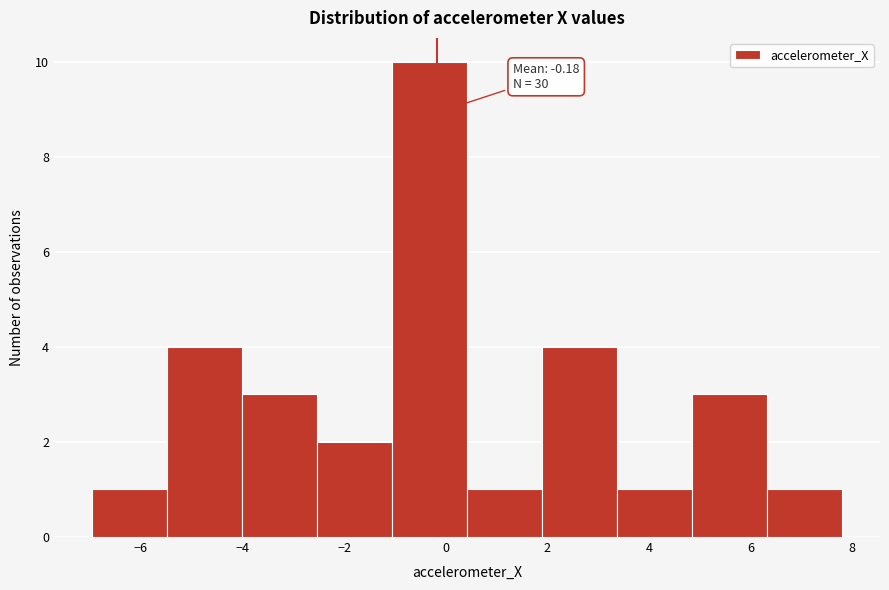

Over which range of the x-axis is the bar tallest?

-1.0 to 0.4